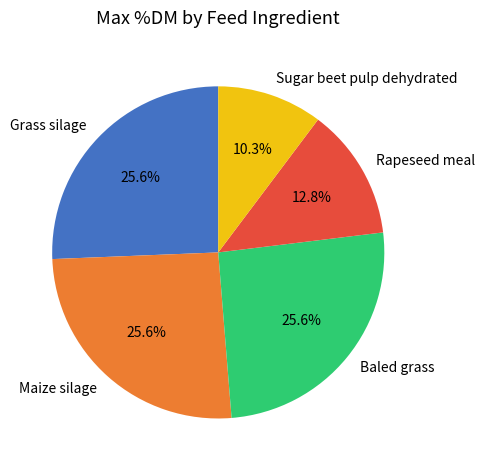

Approximately how many times larger is the value at Grass silage compared to Maize silage?

1.0